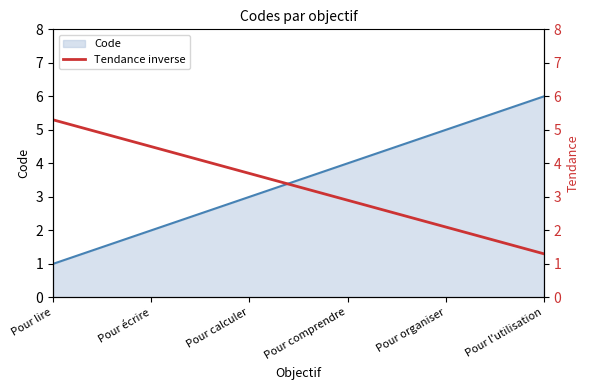

What is the maximum value for Code?

6